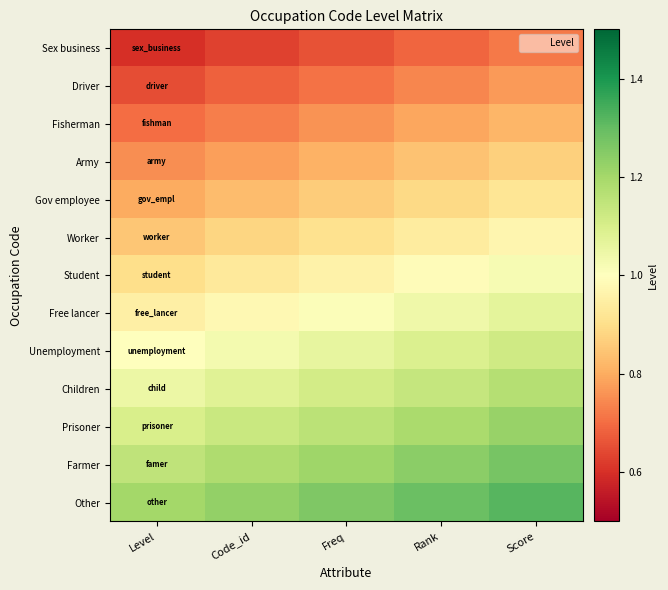

What is the spread (max minus min) of values at Freq?

0.6